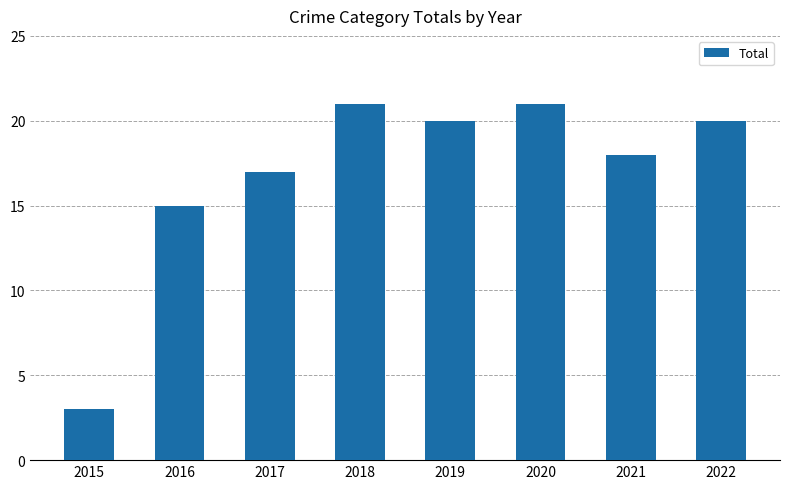

What is the value of the 5th bar from the left?

20